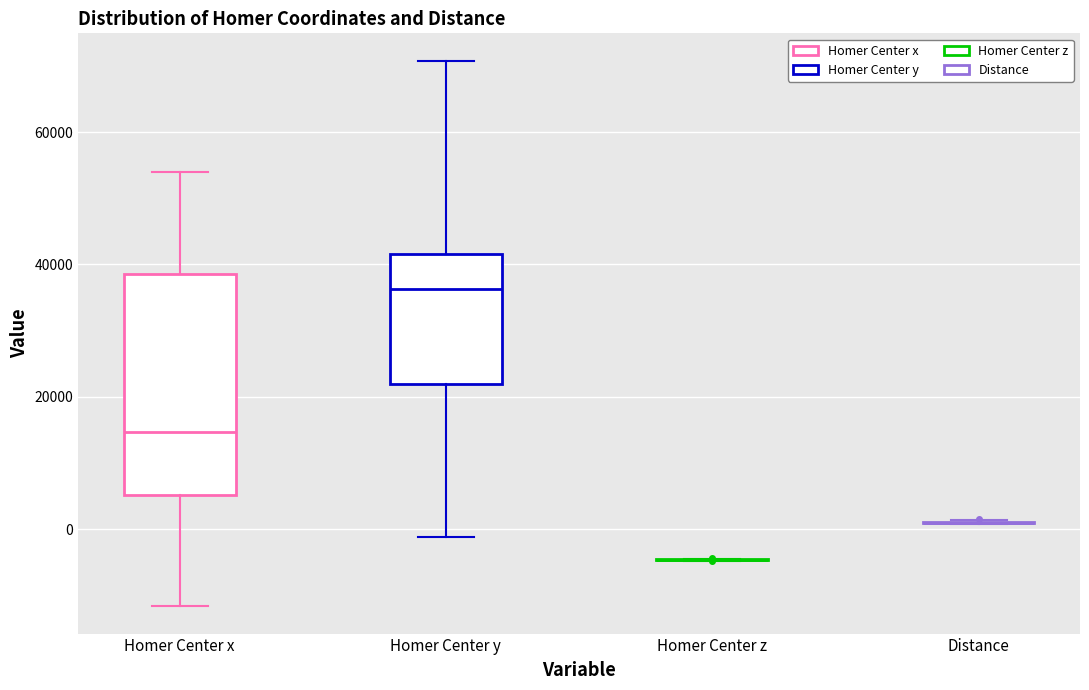

Which box is the tallest, from its lower edge to its upper edge?

Homer Center x